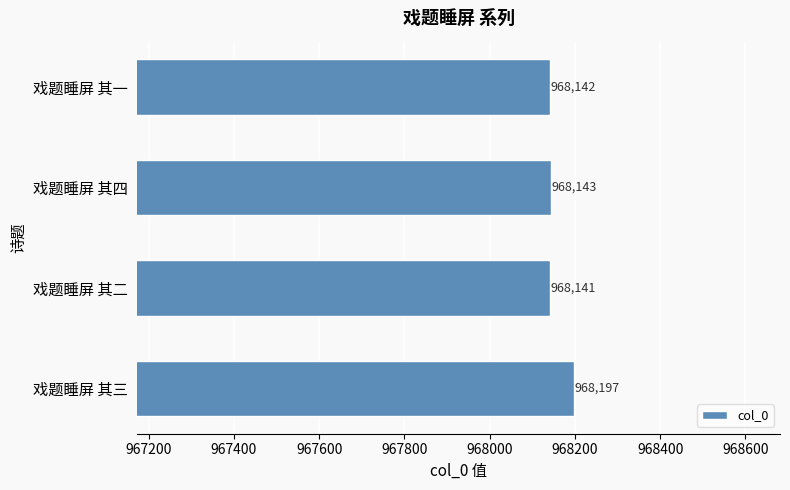

What is the minimum value shown in the chart?

968141